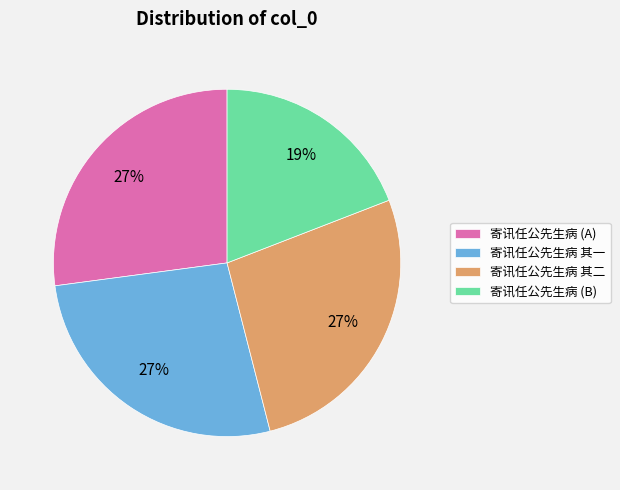

Does 寄讯任公先生病 其二 represent more than half of the total?

No